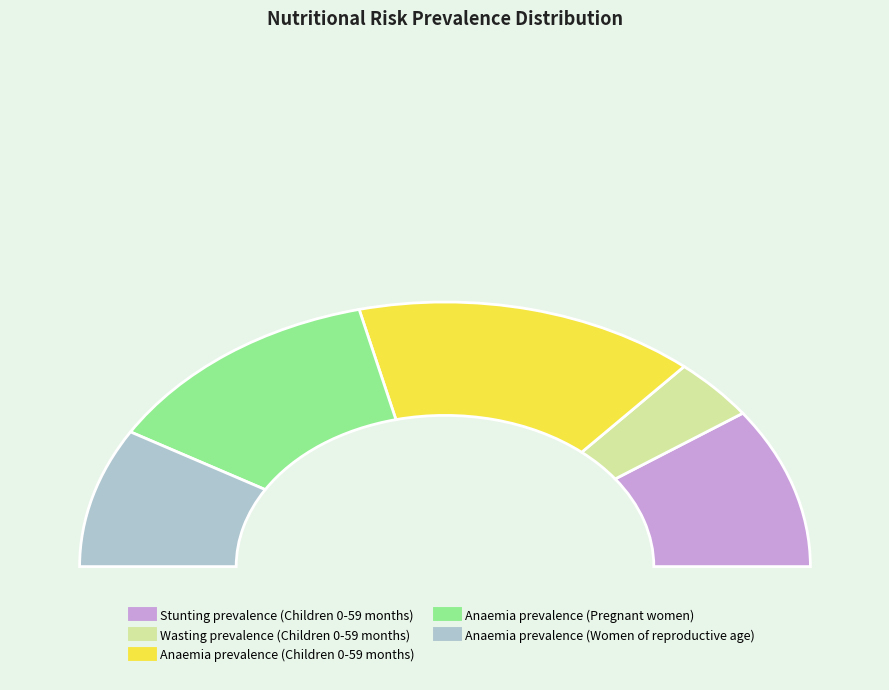

How many segments does this pie chart have?

5